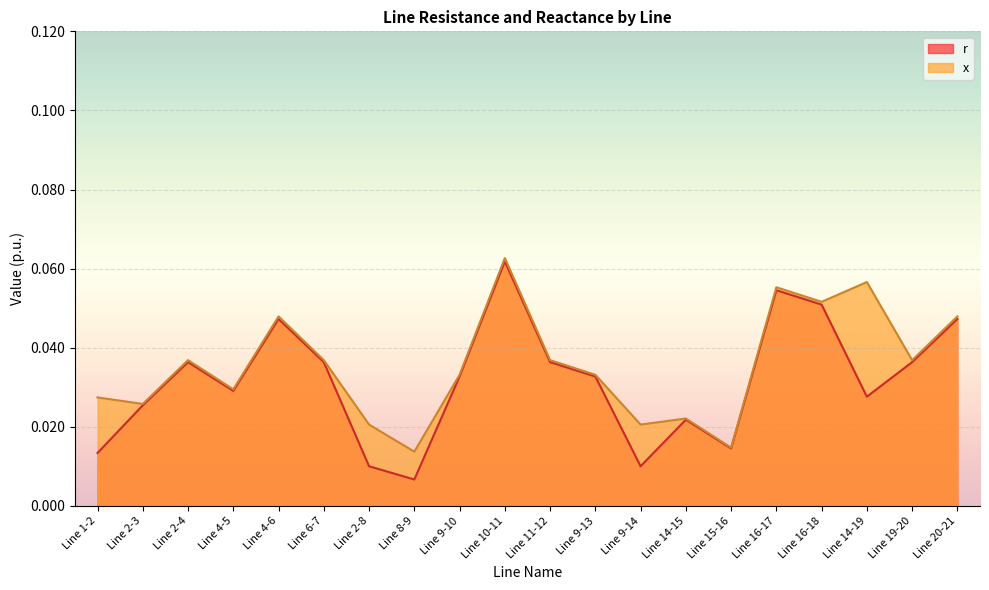

List the series in order of their overall mean, lowest first.

r, x